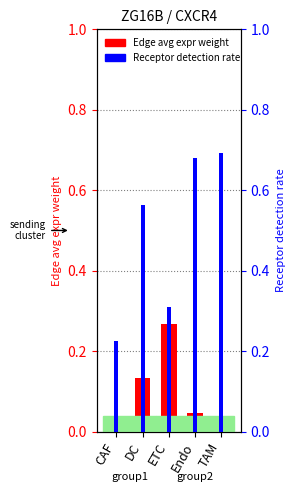

True or false: Receptor detection rate has a value of 0.7 at Endo.

True